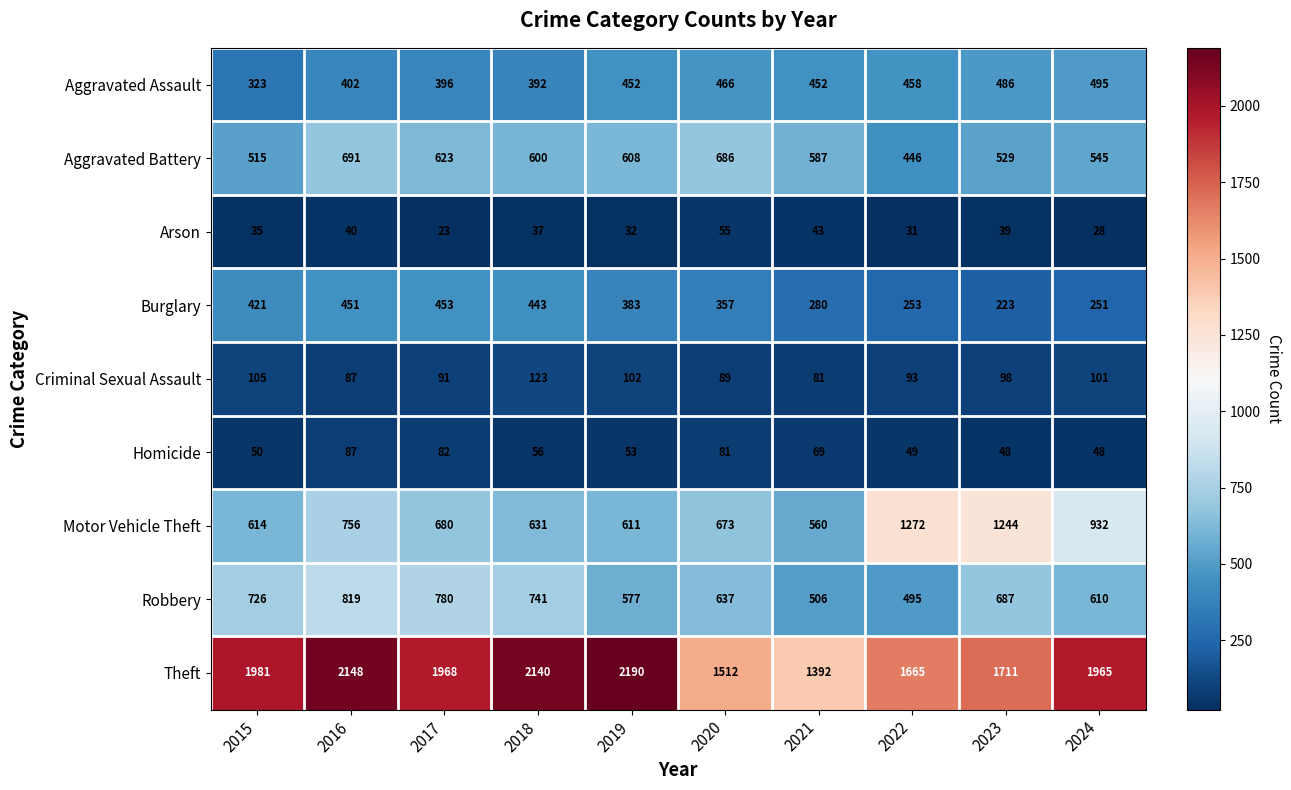

Which category has the highest value across all series?

2019